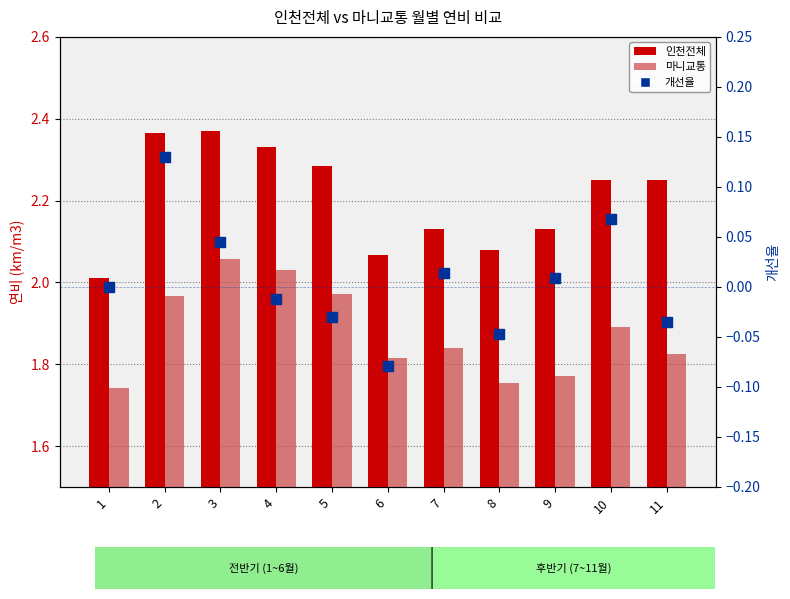

What is the total value across all series at 7?

4.0